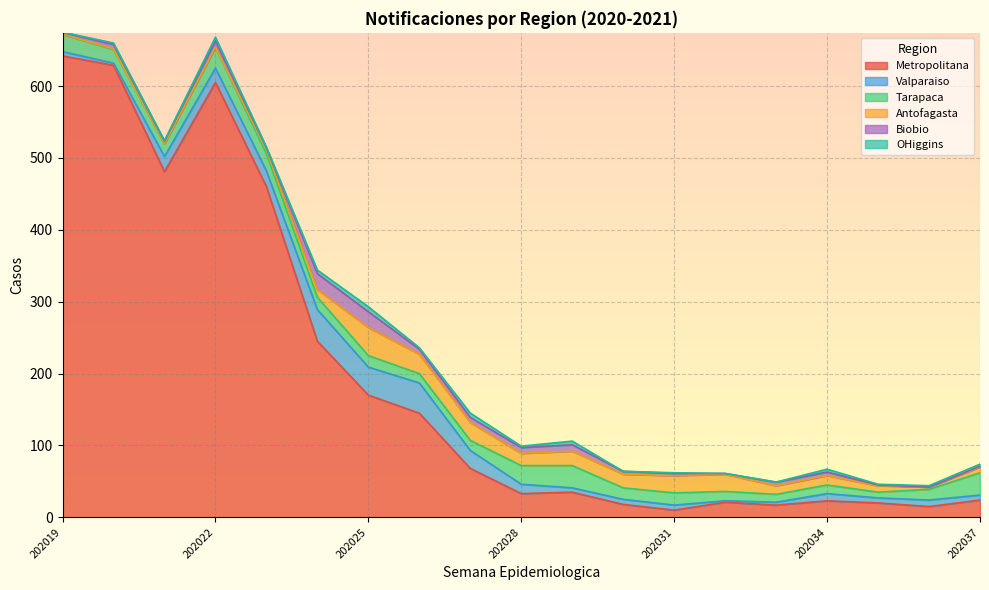

True or false: OHiggins has more than 2 interior local peaks.

True